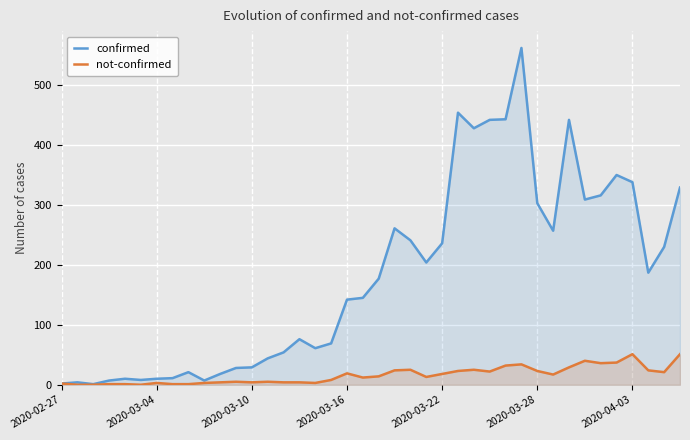

What is the maximum value for not-confirmed?

51